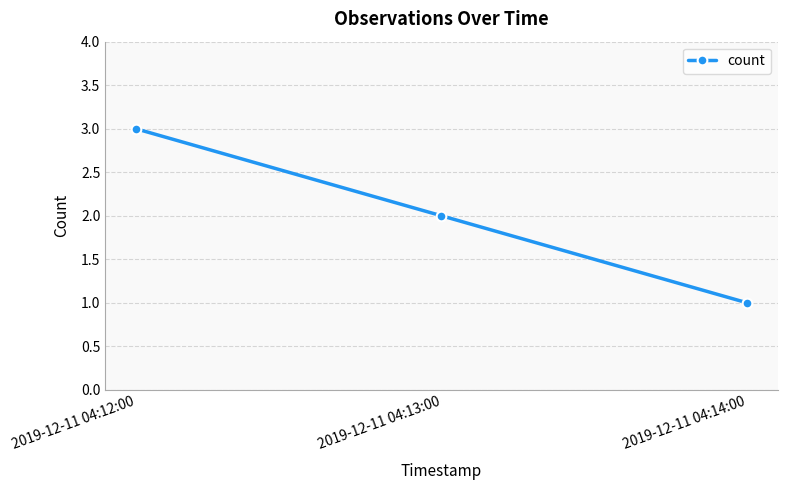

The value at 2019-12-11 04:14:00 is 1. True or false?

True